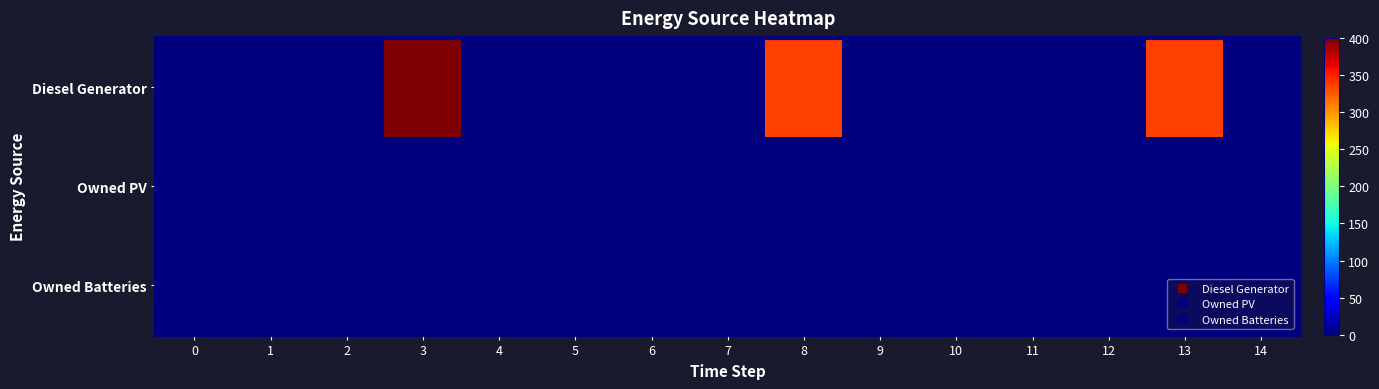

Which series has the largest range (max minus min)?

Diesel Generator